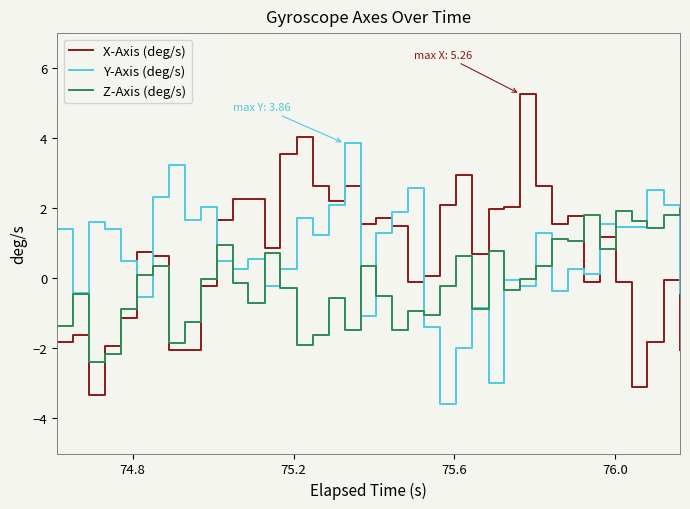

Which series has the widest spread of values?

X-Axis (deg/s)